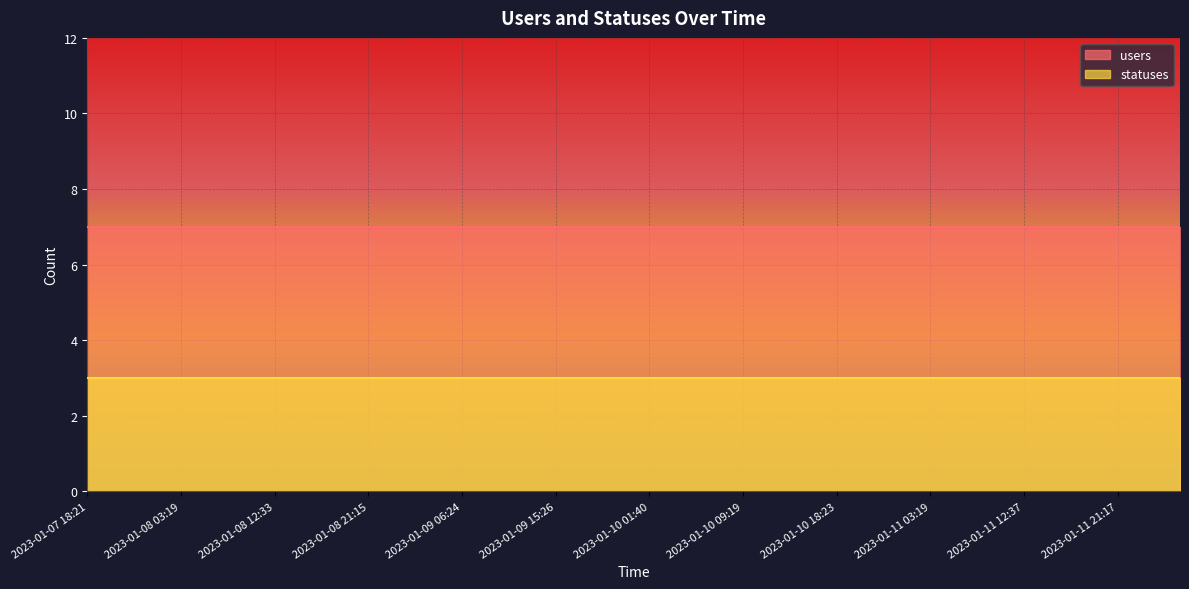

Which series has the largest total across all categories?

users